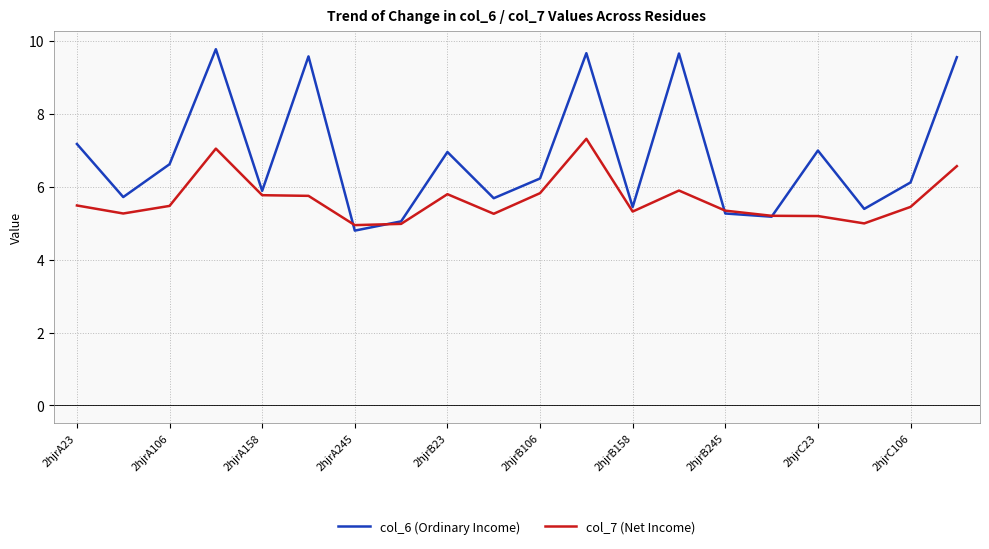

What is the highest value of the col_7 (Net Income) series?

7.3